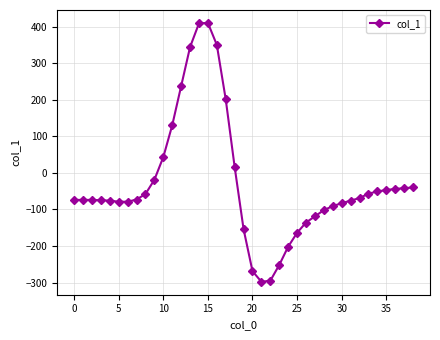

Count the number of categories in the chart.

39